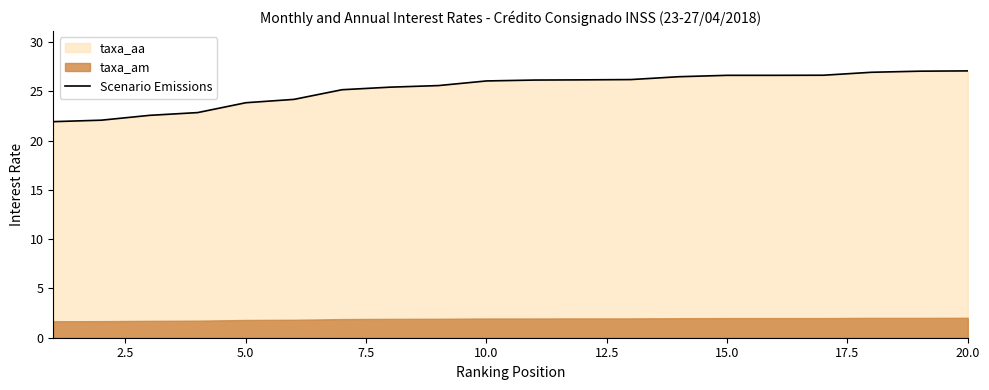

What is the sum of all values?

505.5